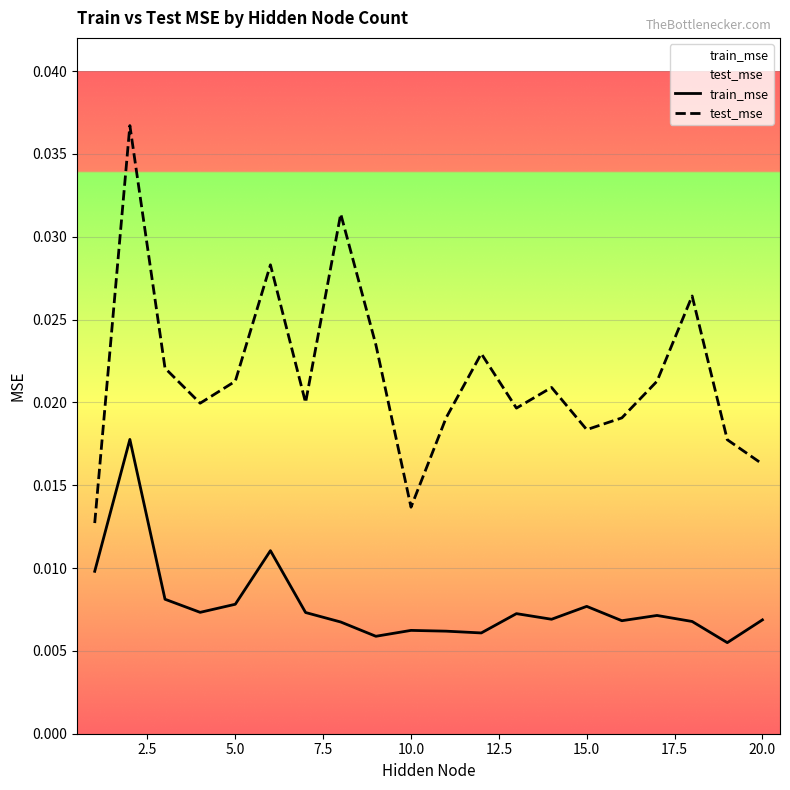

Which series has the widest spread of values?

test_mse